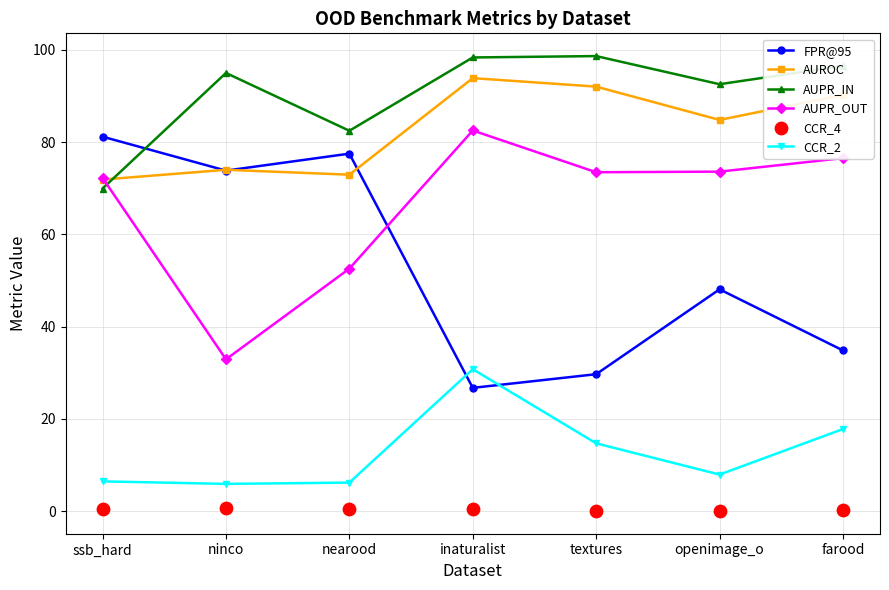

Is the value of AUPR_IN at textures greater than the value of CCR_4 at ninco?

Yes